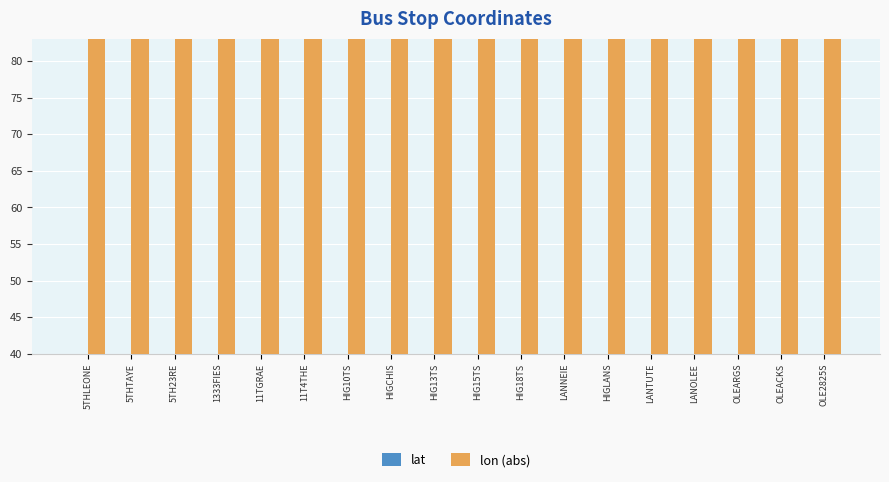

Is the value of lat at LANTUTE greater than the value of lon (abs) at HIG18TS?

No